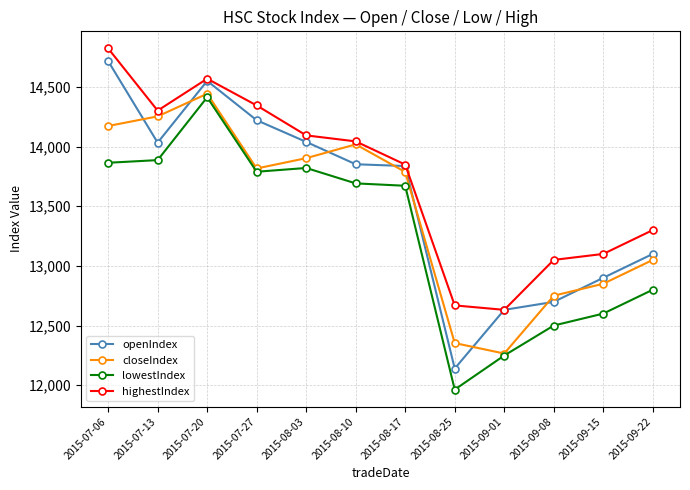

Between 2015-07-13 and 2015-09-15, which series saw the biggest shift?

closeIndex